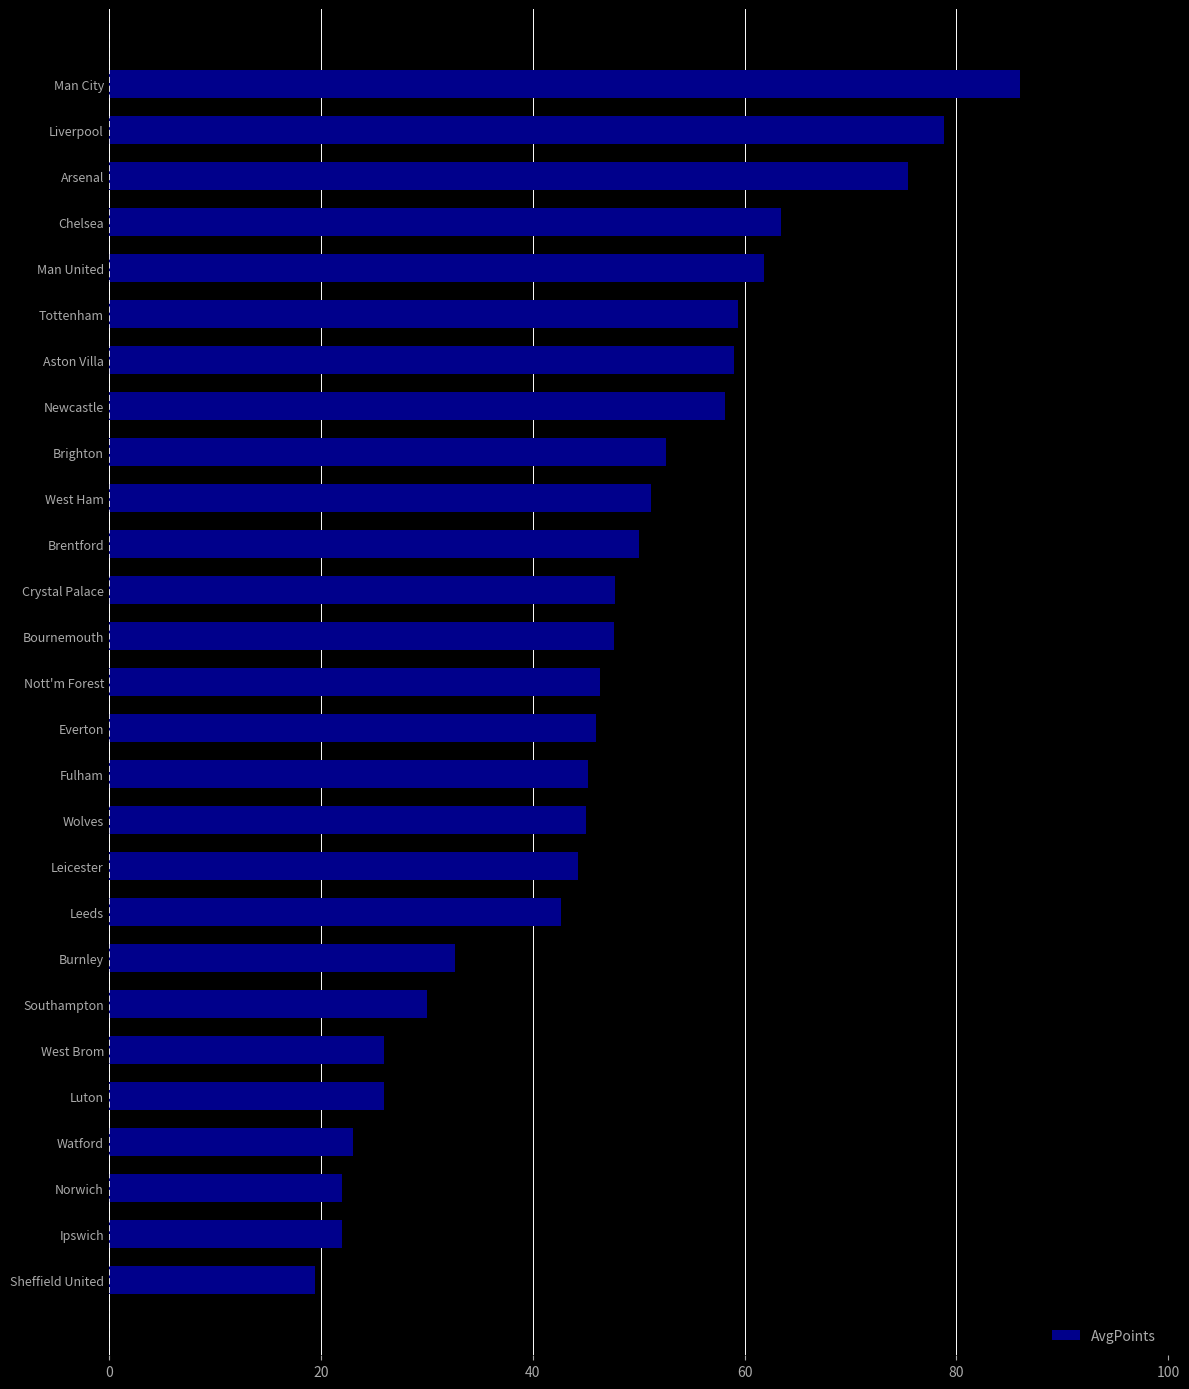

Approximately how many times larger is the value at Luton compared to Nott'm Forest?

0.6